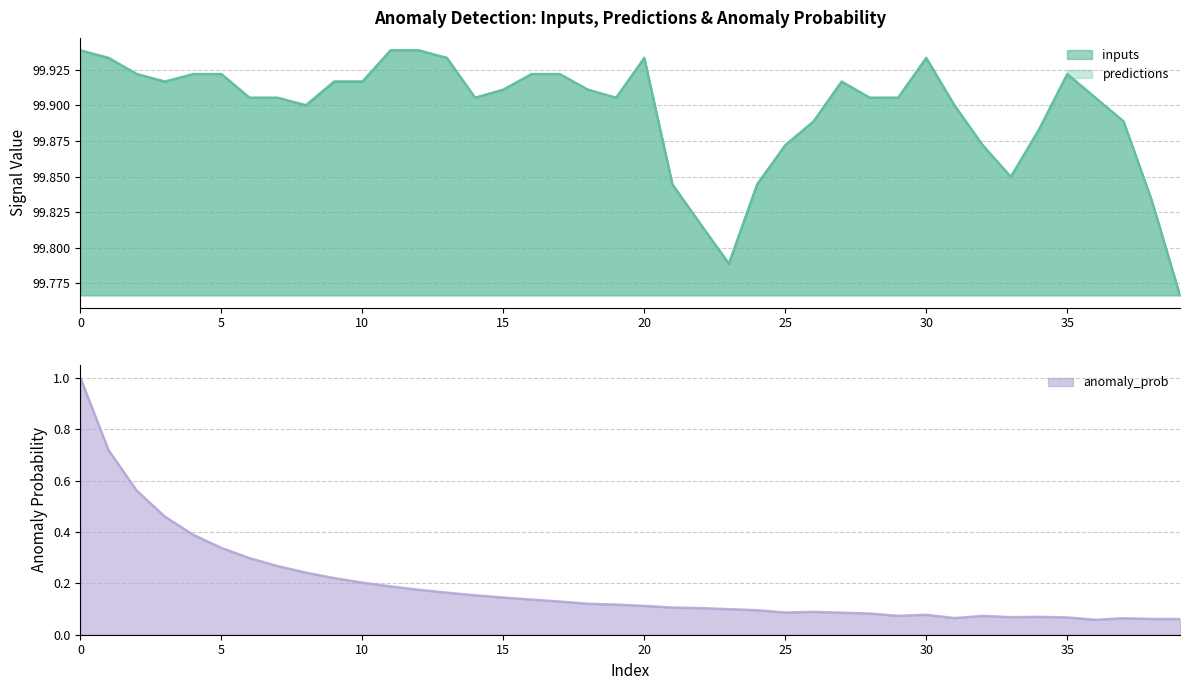

What is the approximate value of predictions at 31?

99.9